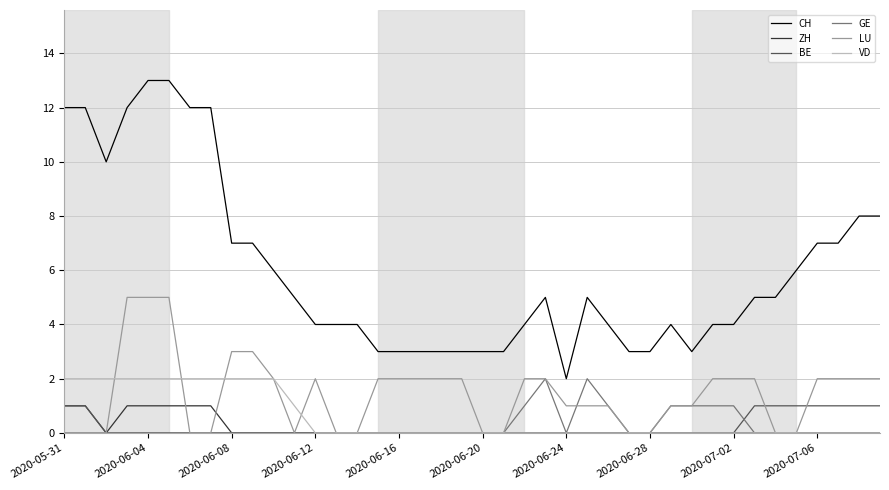

Which series has the largest total across all categories?

CH